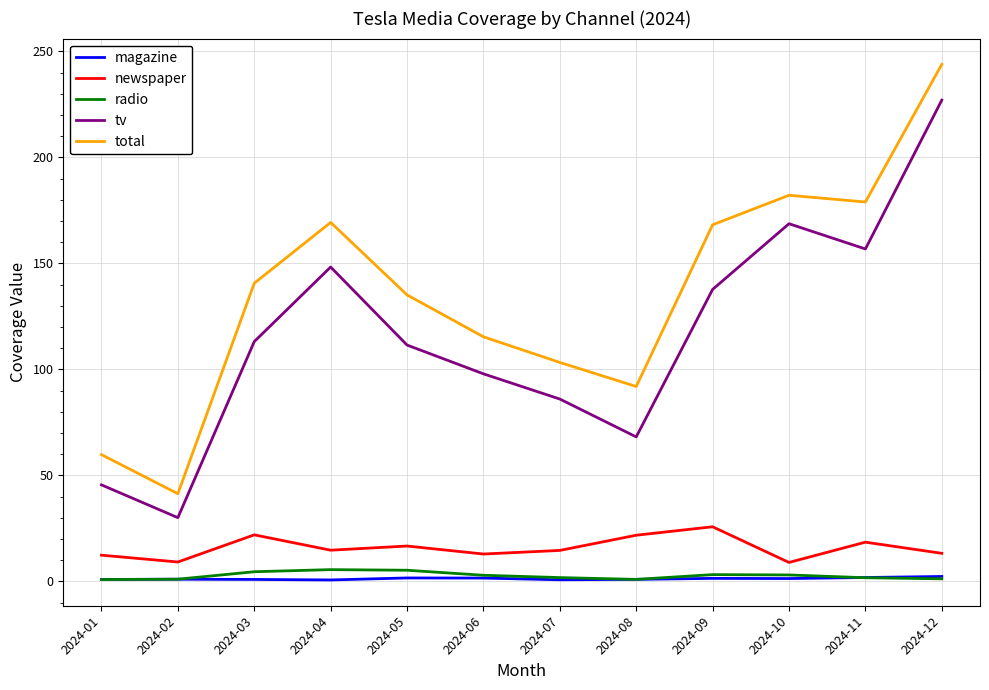

What is the approximate value of radio at 2024-04?

5.6